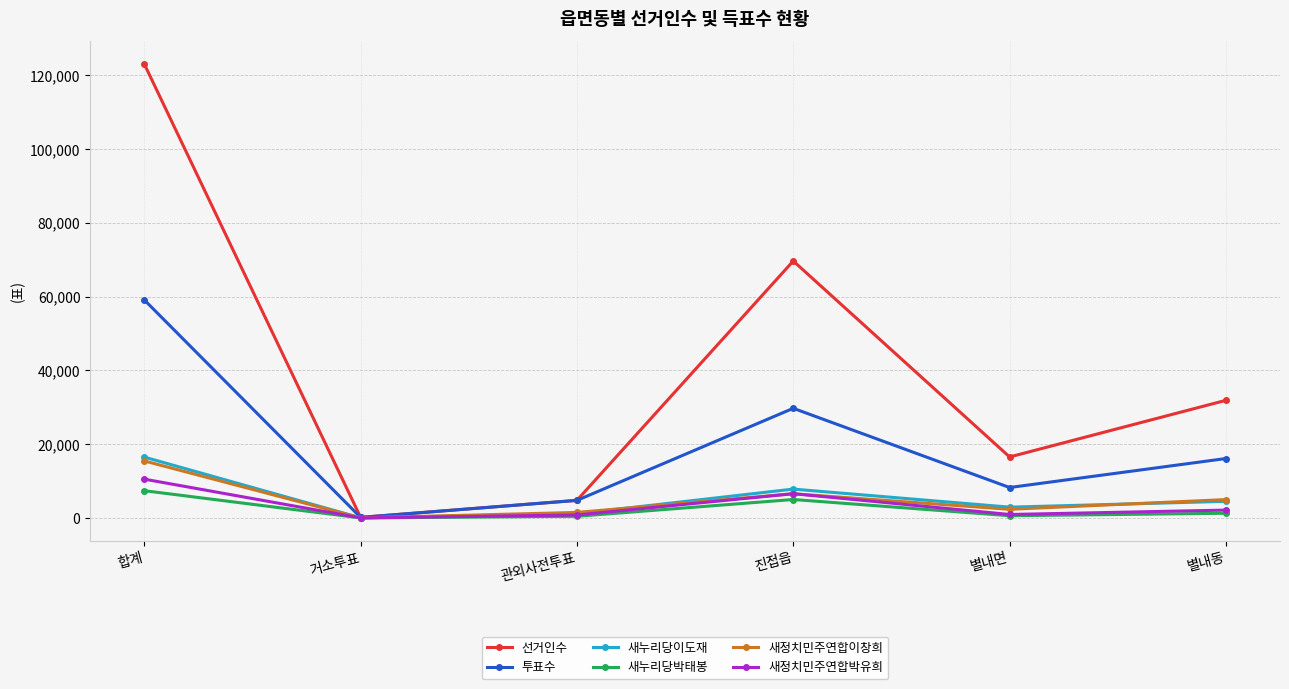

The value of 선거인수 at 진접읍 is 69658. True or false?

True